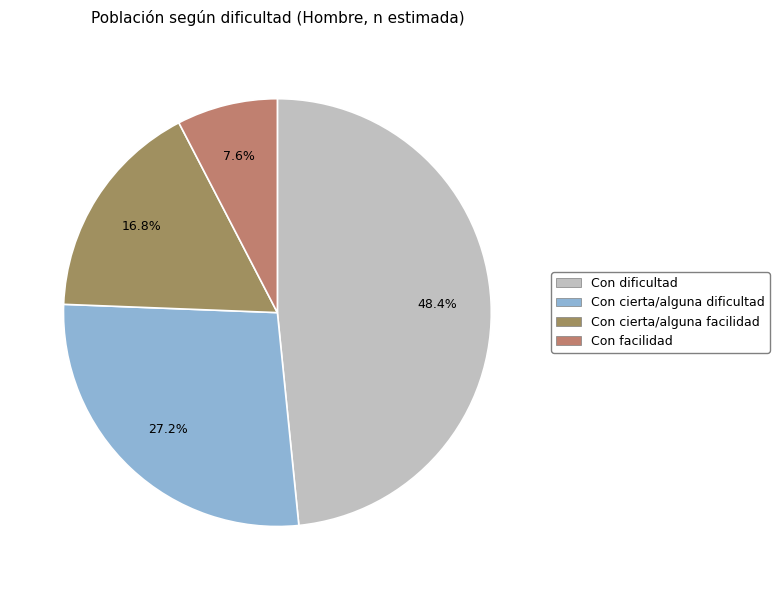

How many slices are in this pie chart?

4